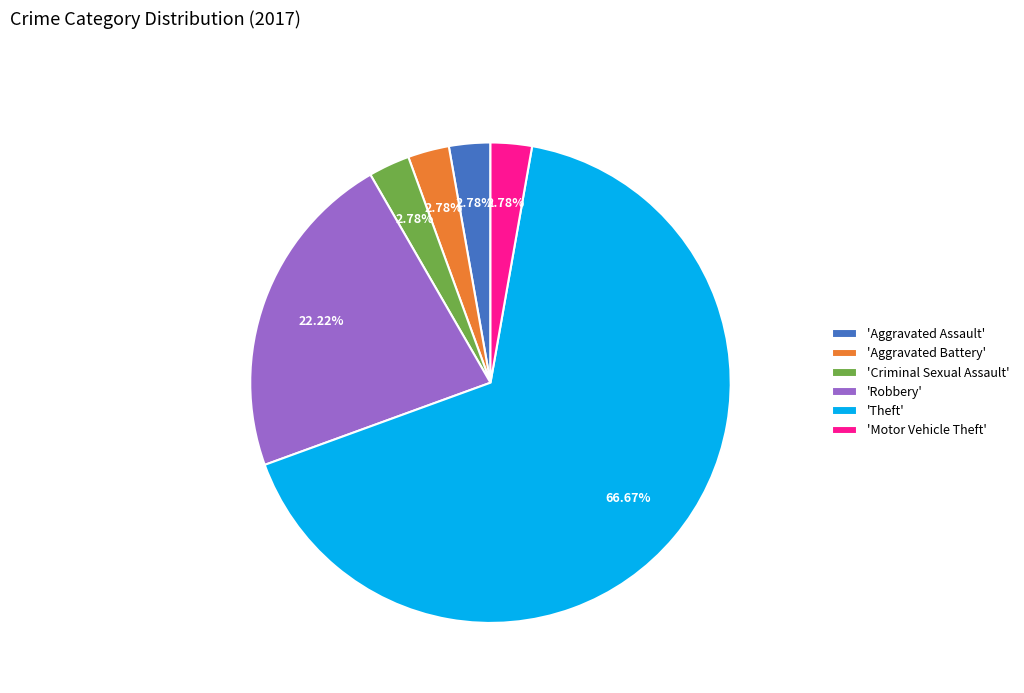

Which category has the biggest portion of the pie?

'Theft'